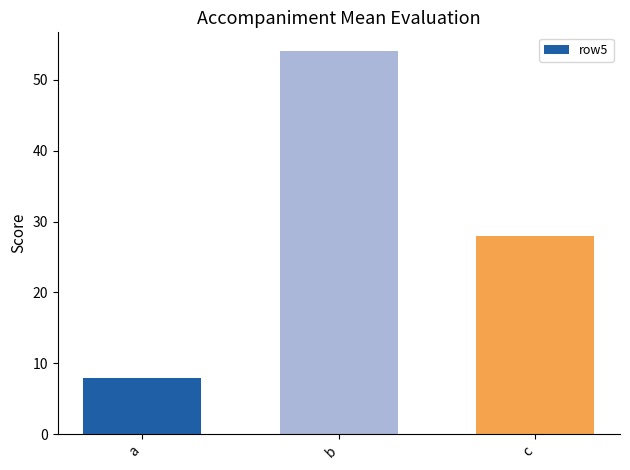

What is the average value?

30